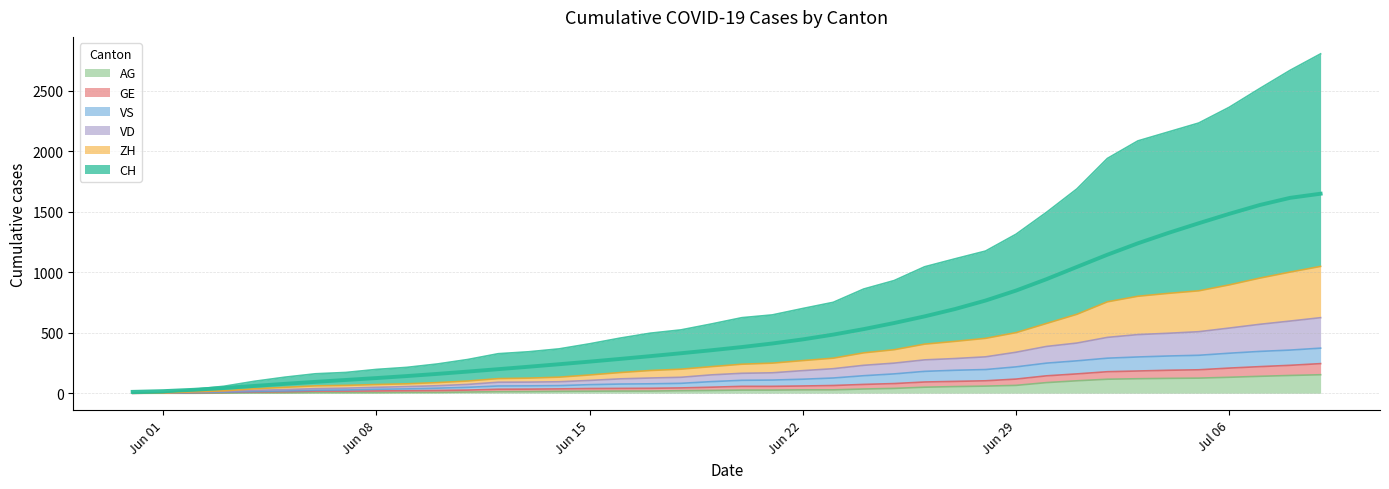

What is the highest value of the AG series?

153